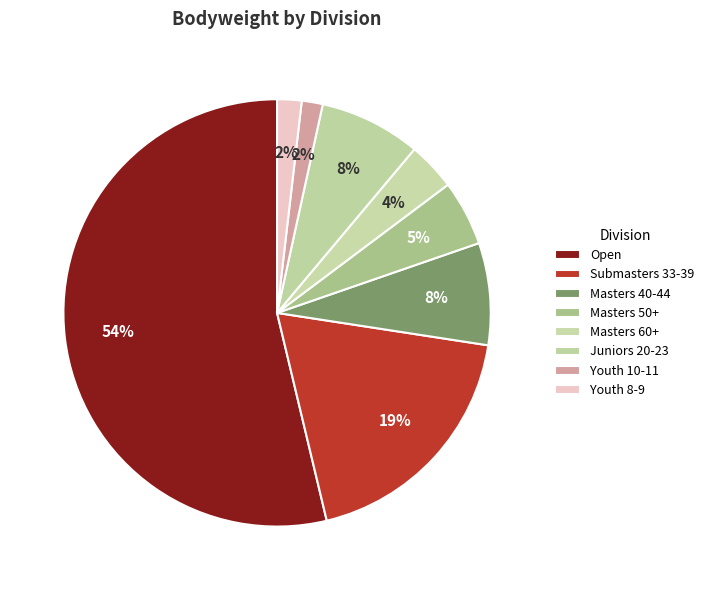

Between Masters 50+ and Masters 40-44, which is larger?

Masters 40-44